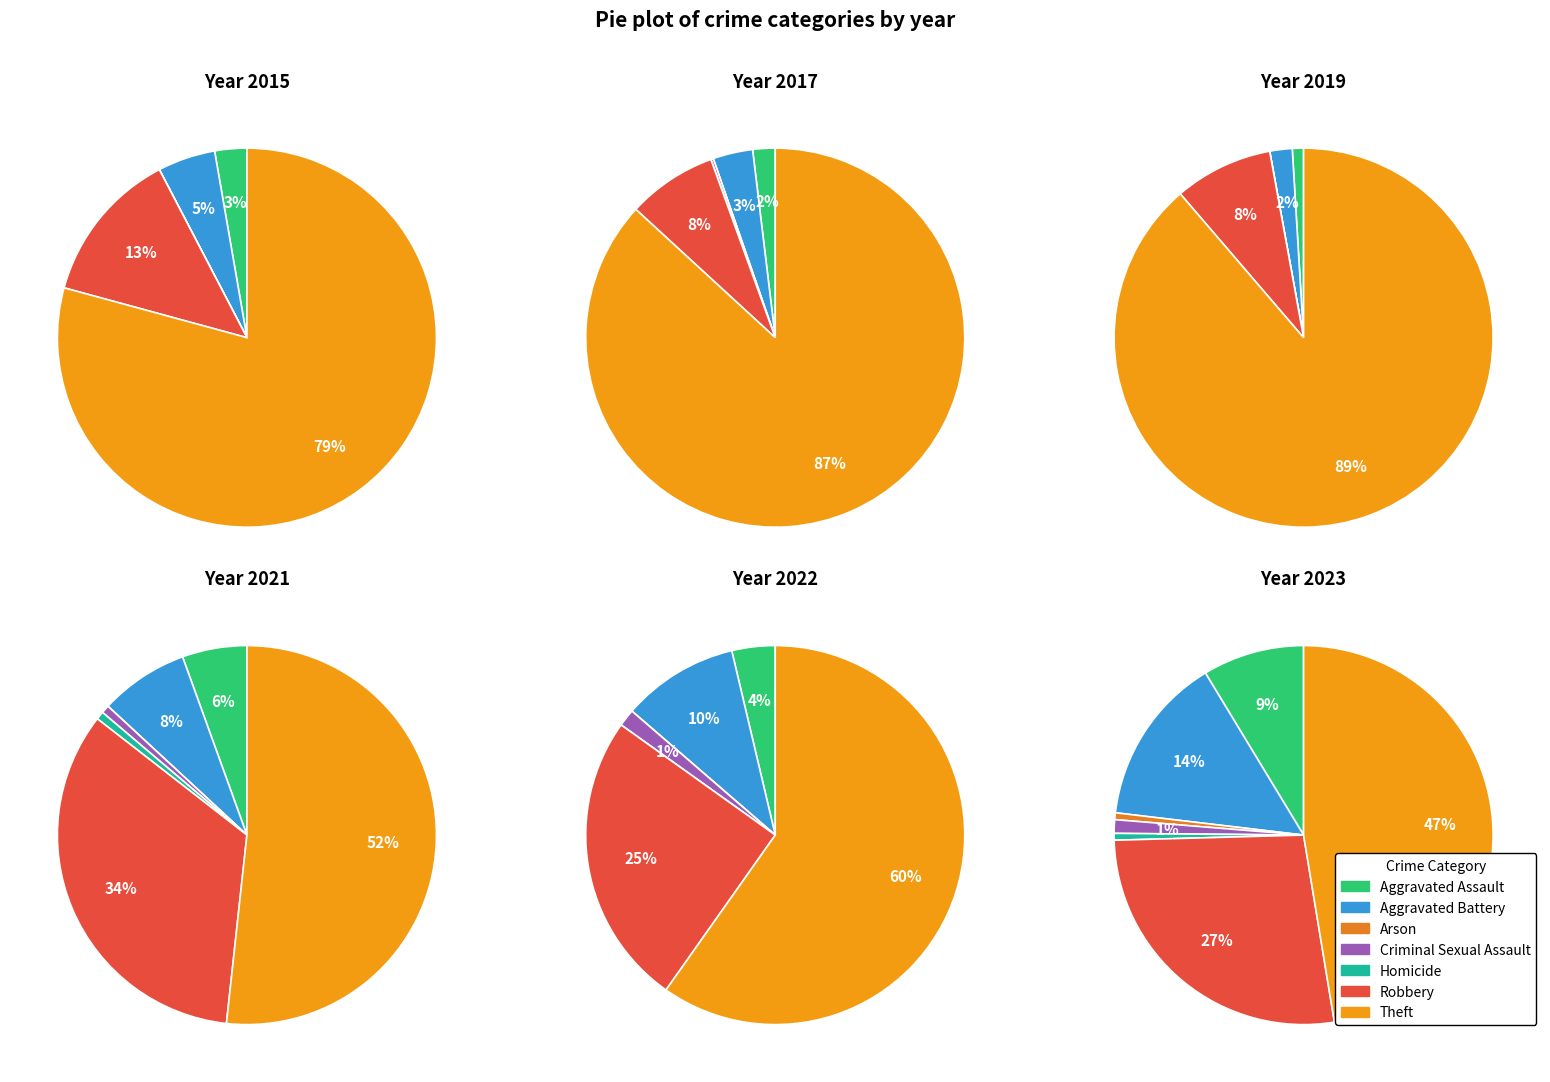

What percentage is the Robbery slice, to the nearest percent?

8%